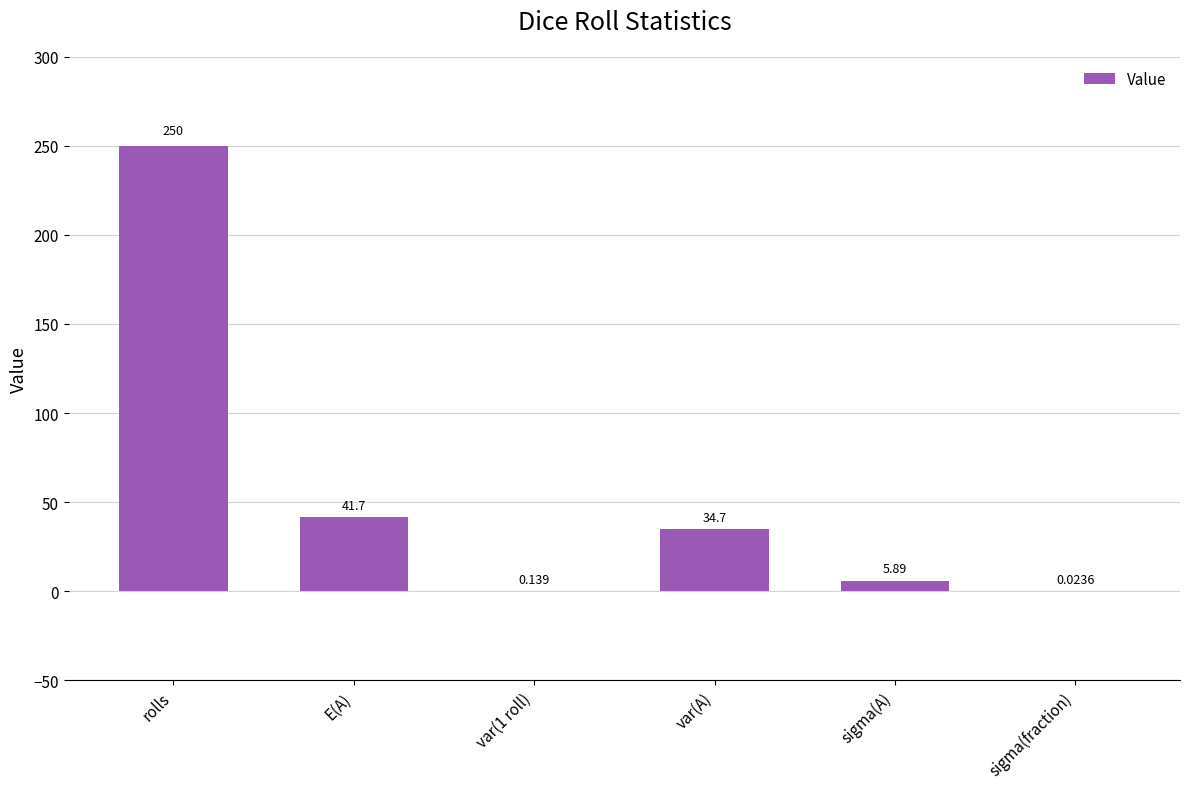

At which category does the chart reach its peak across all series?

rolls